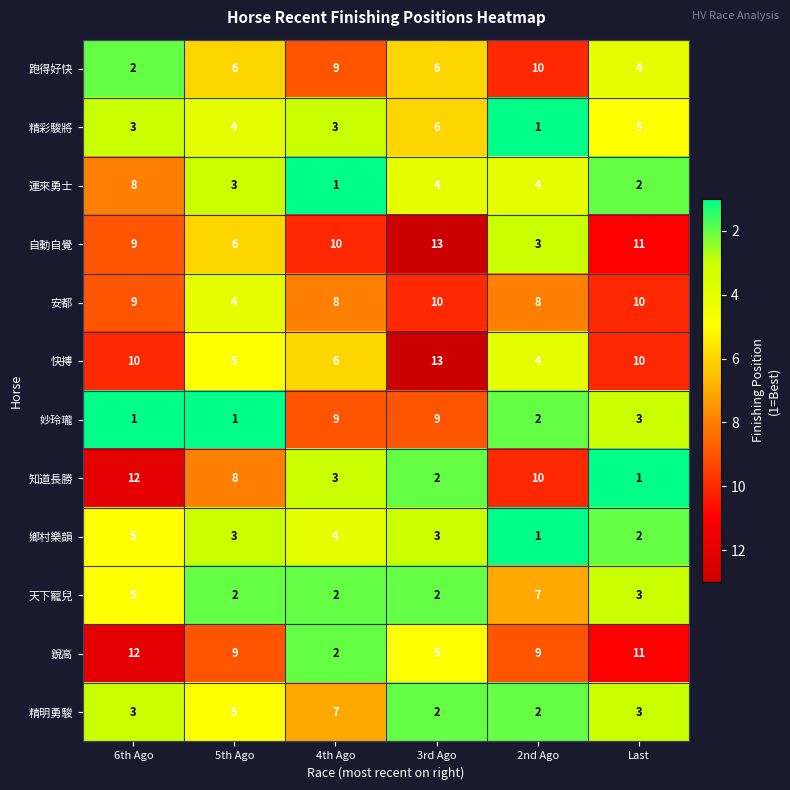

At which category is the sum across all series the highest?

6th Ago